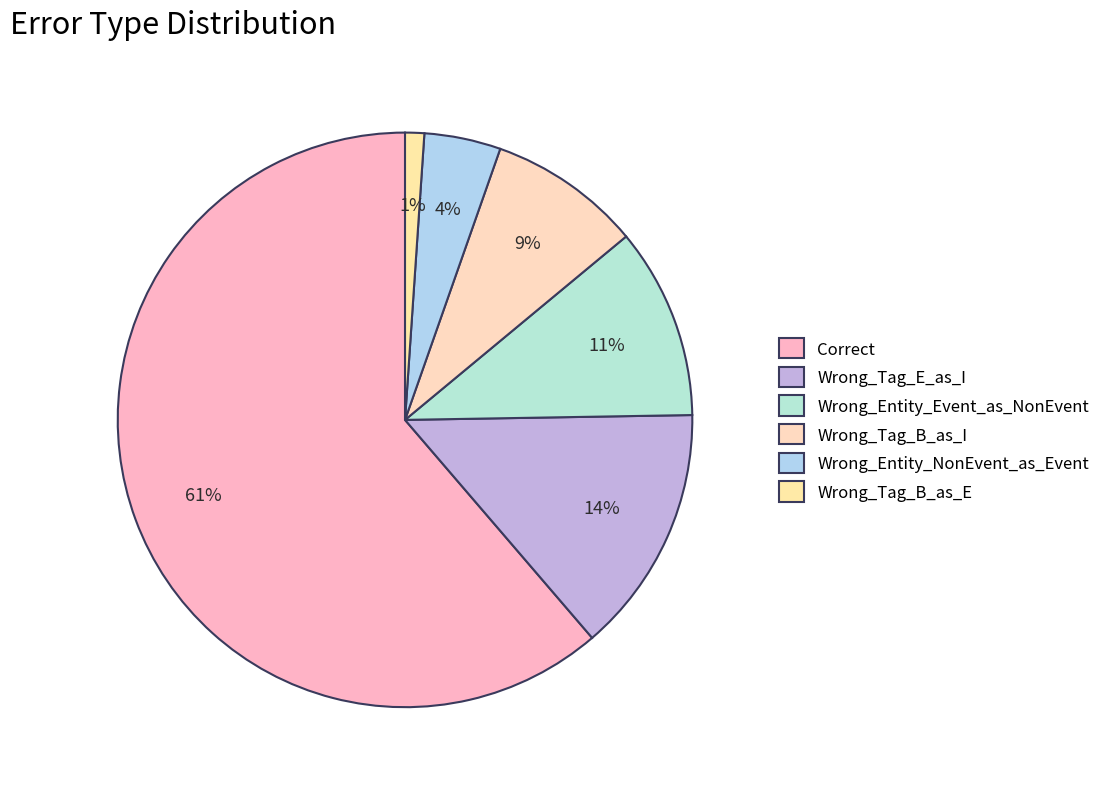

Is it true that Wrong_Entity_Event_as_NonEvent is 2% of the pie?

False